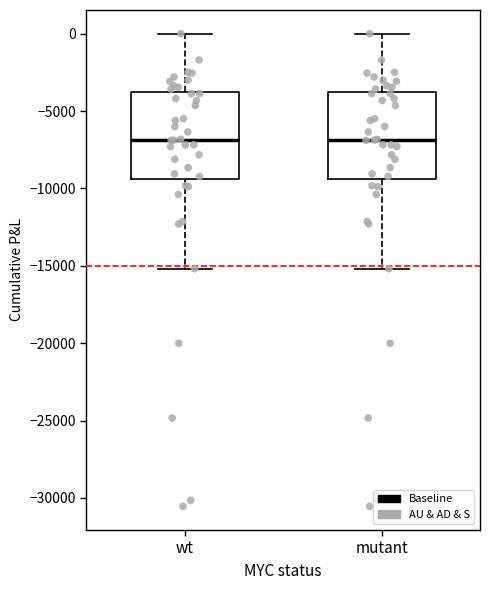

Reading left to right, read every box against the y-axis: the position of its median line, the range the box covers, and the ends of its whiskers. The values are not printed on the chart, so give them approximately, as read against the axis.

wt: median -7000, box -9500 to -4000, whiskers -15000 to 0
mutant: median -7000, box -9500 to -4000, whiskers -15000 to 0